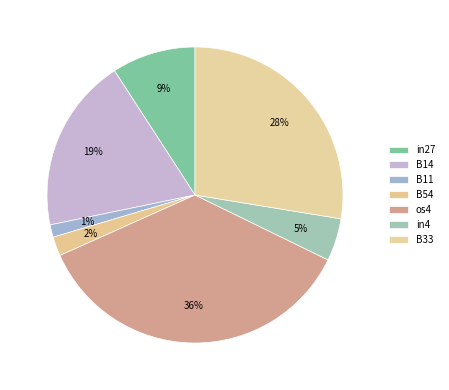

Which has a higher value, B33 or B54?

B33